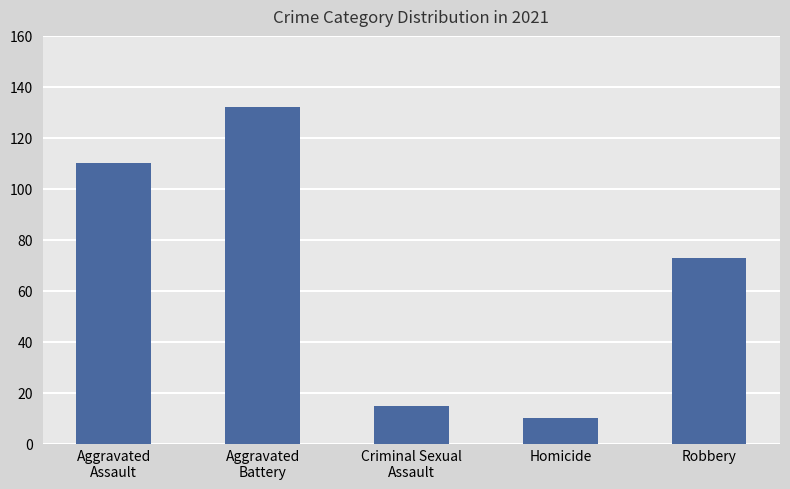

What is the label of the 1st bar from the right?

Robbery